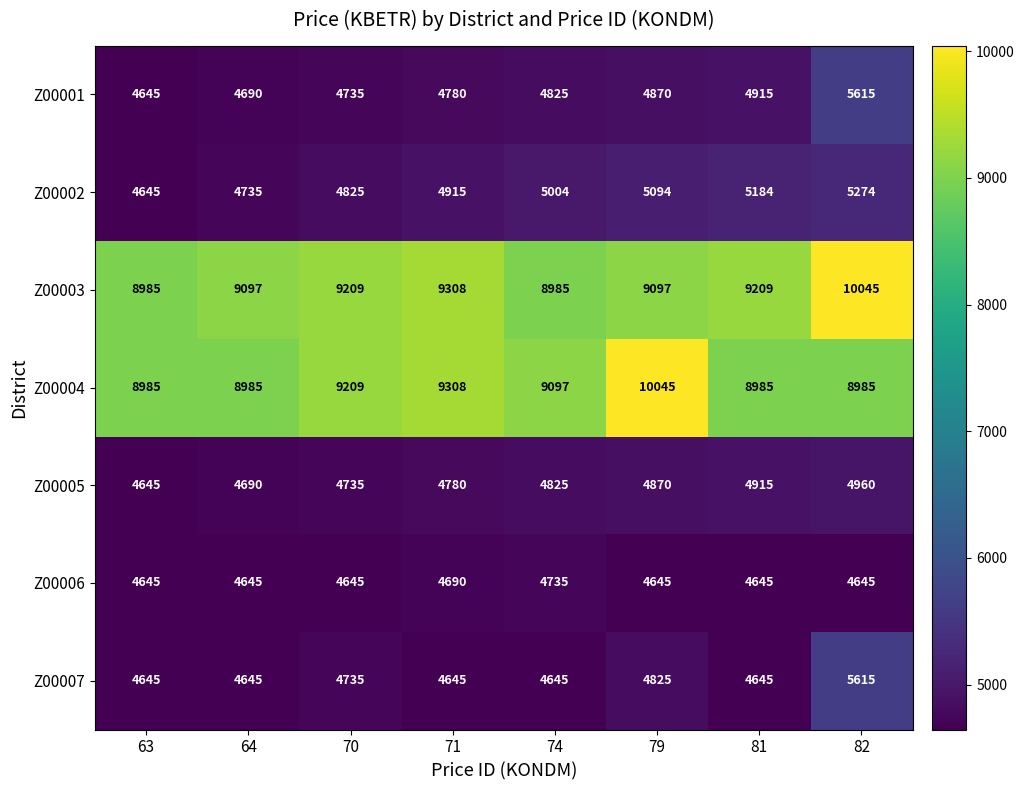

Where is Z00004 nearest to the value 9515?

71